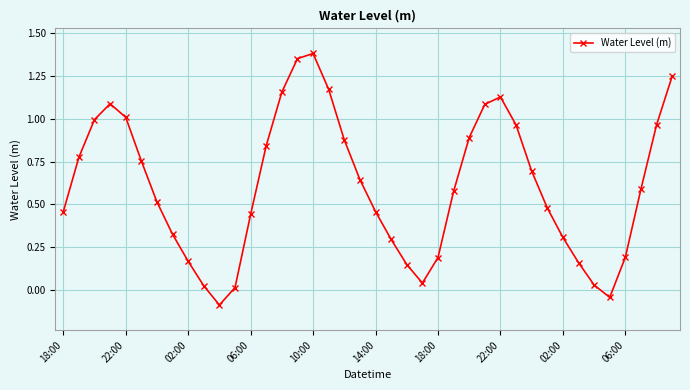

How many interior local peaks (higher than both neighbors) does the data have?

3